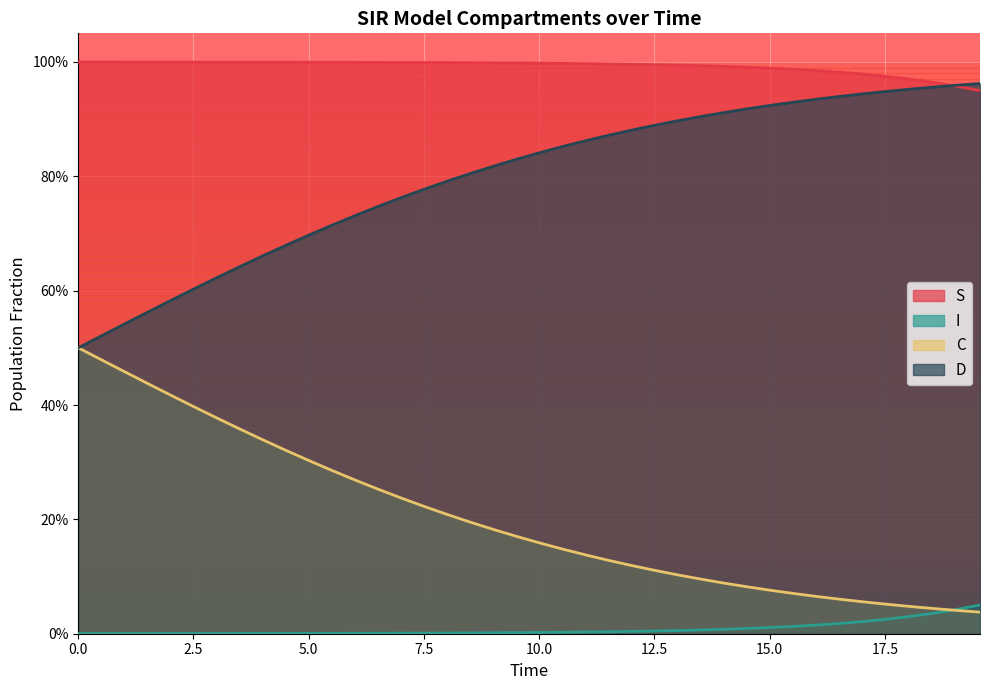

Reading left to right, list all the values displayed in this chart.

S: 1.0	1.0	1.0	1.0	1.0	1.0	1.0	1.0	1.0	1.0	1.0	1.0	1.0	1.0	1.0	1.0	1.0	1.0	1.0	1.0	1.0	1.0	1.0	1.0	1.0	1.0	1.0	1.0	1.0	1.0	1.0	1.0	1.0	1.0	1.0	1.0	1.0	1.0	1.0	0.9
I: 0.0	0.0	0.0	0.0	0.0	0.0	0.0	0.0	0.0	0.0	0.0	0.0	0.0	0.0	0.0	0.0	0.0	0.0	0.0	0.0	0.0	0.0	0.0	0.0	0.0	0.0	0.0	0.0	0.0	0.0	0.0	0.0	0.0	0.0	0.0	0.0	0.0	0.0	0.0	0.1
C: 0.5	0.5	0.5	0.4	0.4	0.4	0.4	0.4	0.3	0.3	0.3	0.3	0.3	0.3	0.2	0.2	0.2	0.2	0.2	0.2	0.2	0.1	0.1	0.1	0.1	0.1	0.1	0.1	0.1	0.1	0.1	0.1	0.1	0.1	0.1	0.1	0.0	0.0	0.0	0.0
D: 0.5	0.5	0.5	0.6	0.6	0.6	0.6	0.6	0.7	0.7	0.7	0.7	0.7	0.7	0.8	0.8	0.8	0.8	0.8	0.8	0.8	0.9	0.9	0.9	0.9	0.9	0.9	0.9	0.9	0.9	0.9	0.9	0.9	0.9	0.9	0.9	1.0	1.0	1.0	1.0